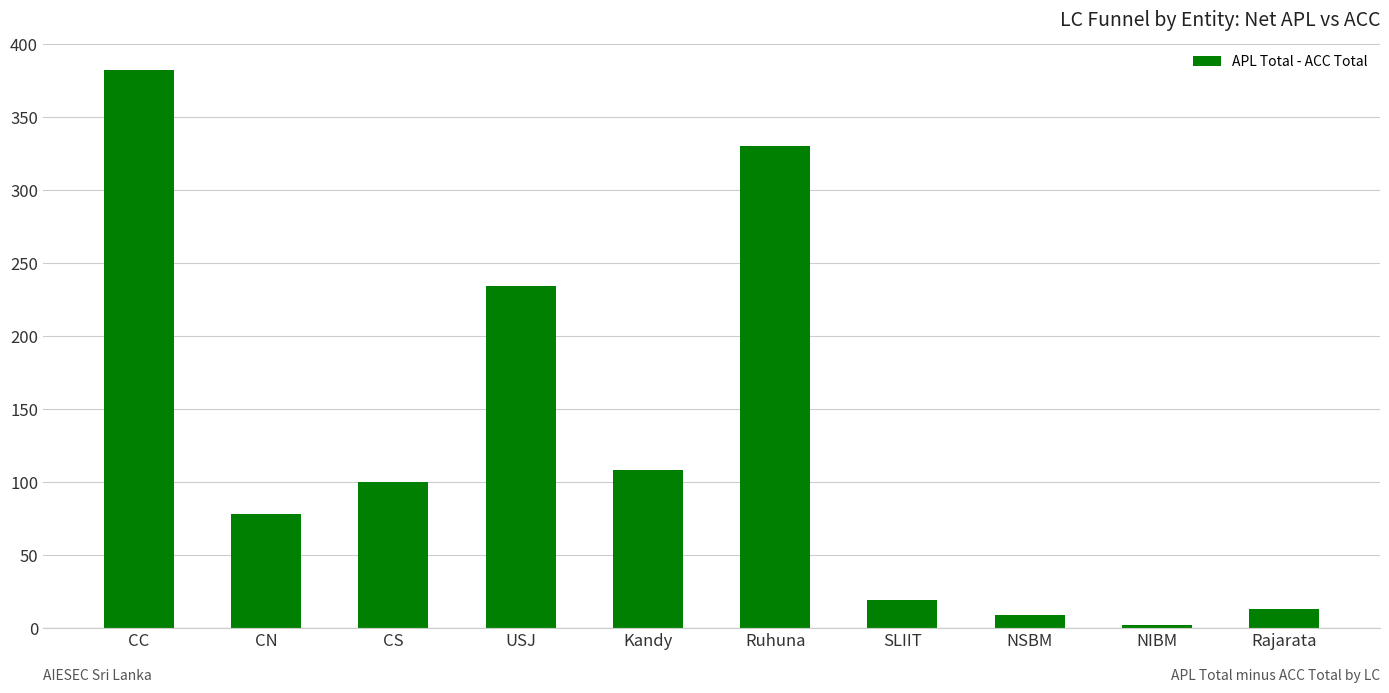

What is the ratio of the value at CN to the value at Rajarata?

6.0